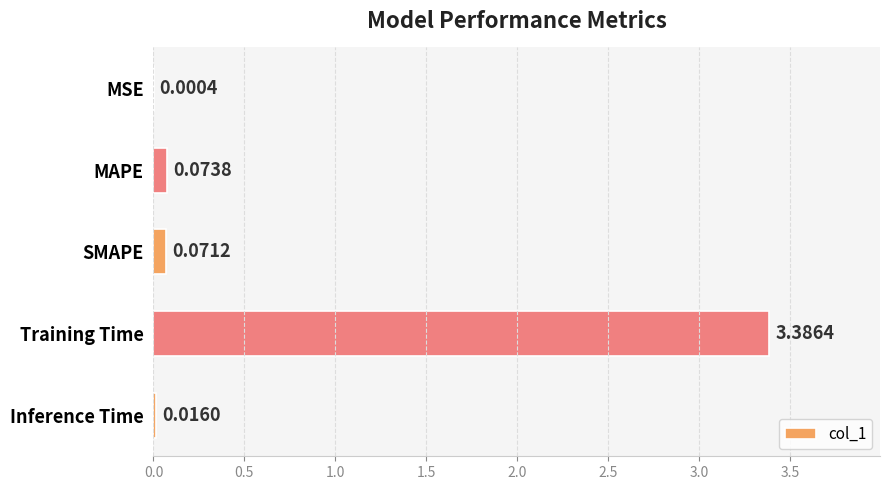

At which category does the chart reach its peak across all series?

Training Time